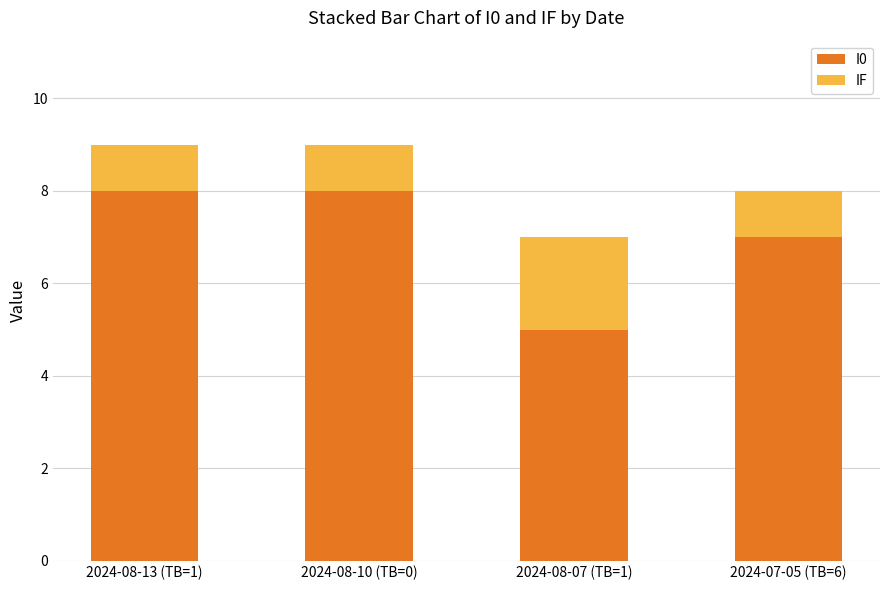

What is the highest value of the I0 series?

8